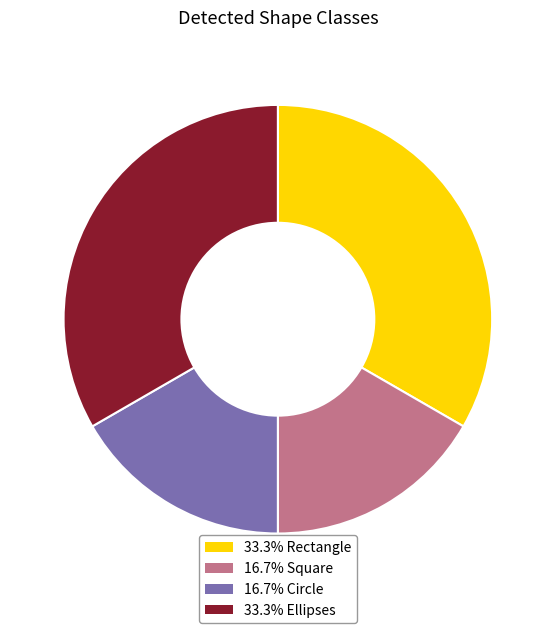

Does any single category account for the majority?

No